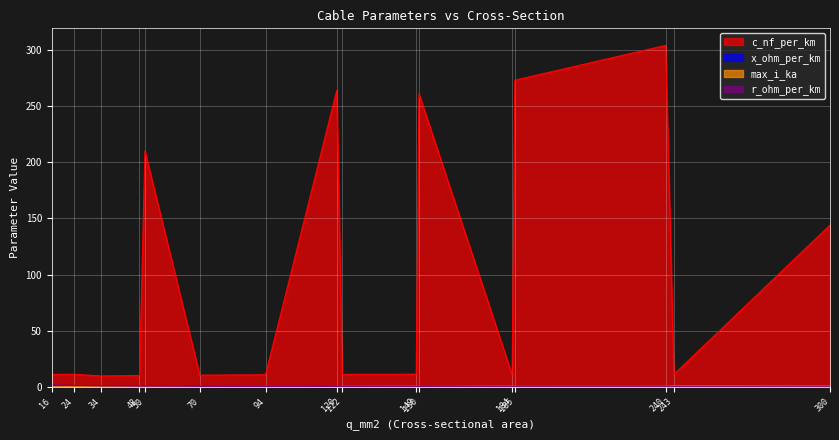

What is the average value of the x_ohm_per_km series?

0.2